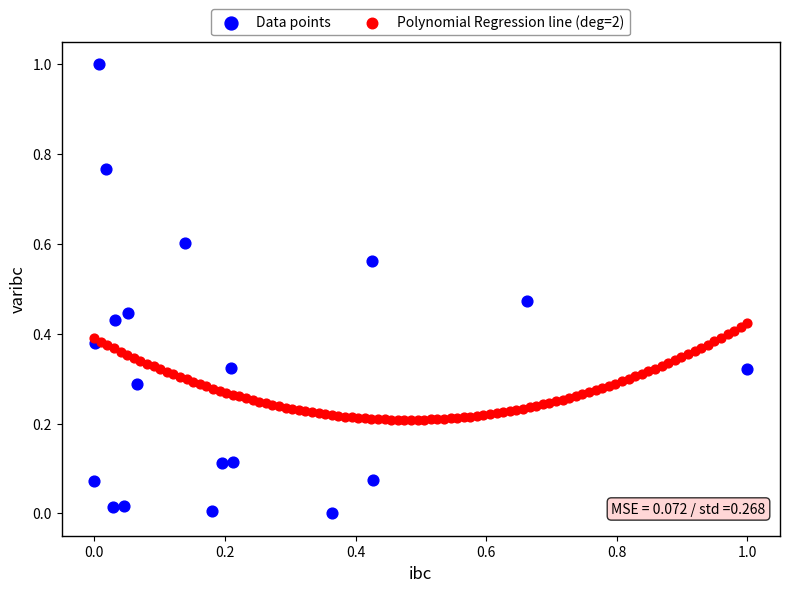

Which series reaches the maximum Y coordinate?

Data points